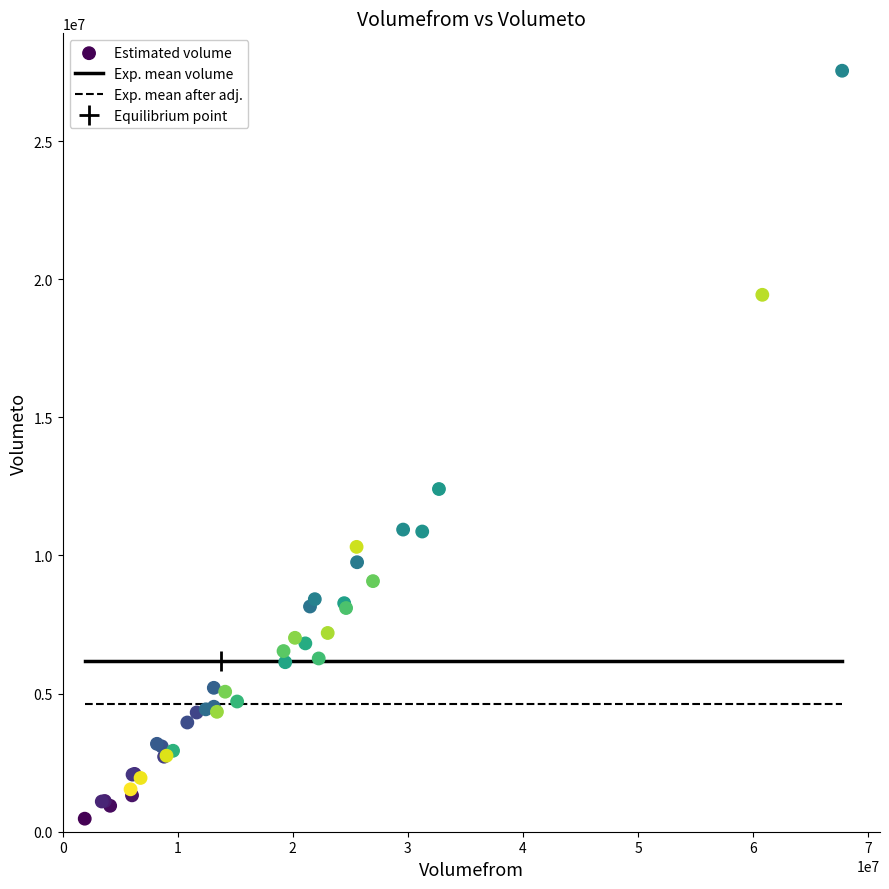

What Y value in the scatter plot is closest to 14007772?

12404005.3